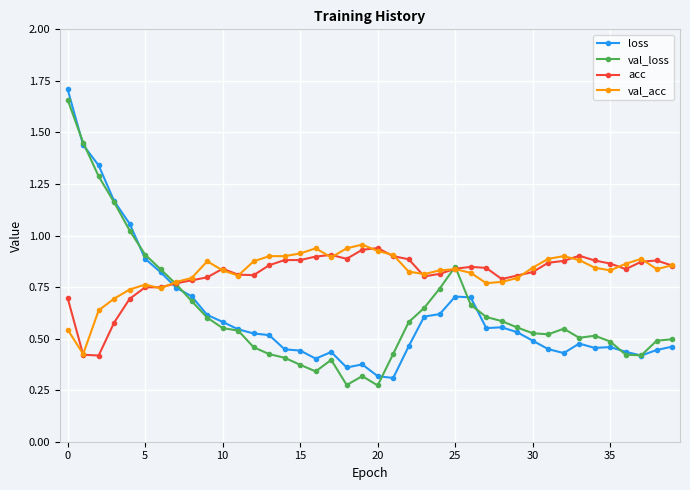

Does the chart display data point markers on the line(s)?

Yes